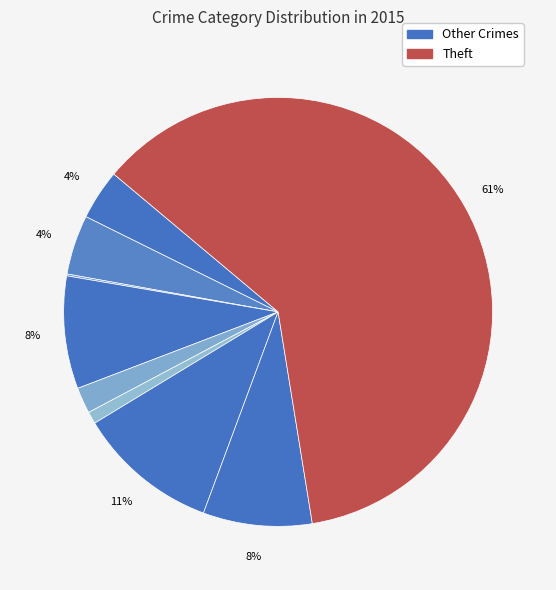

How many segments does this pie chart have?

9